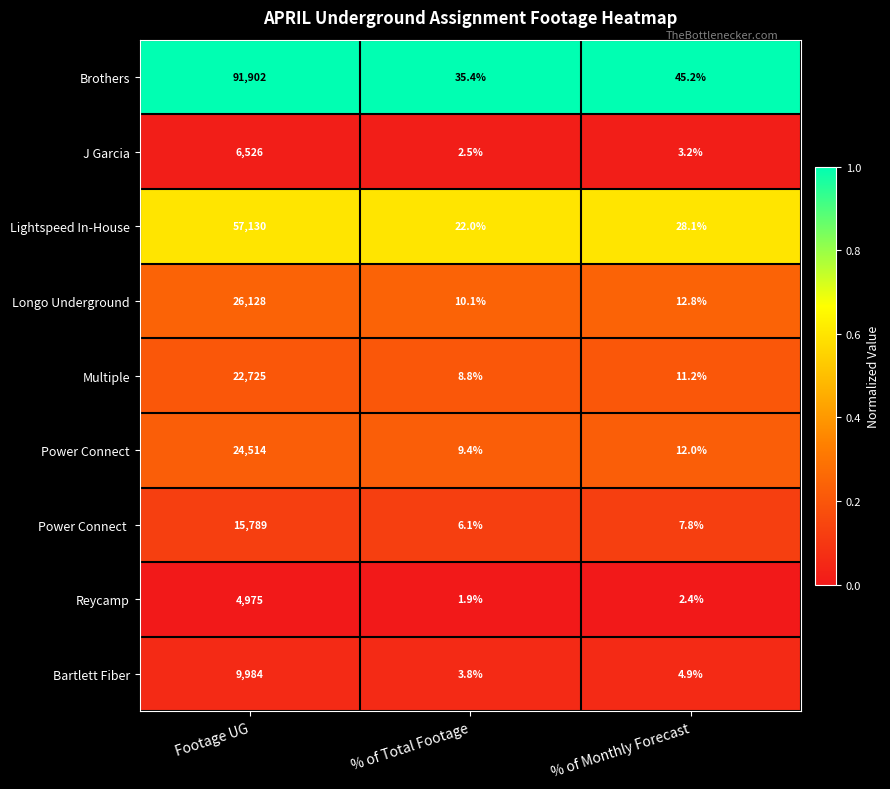

The value of Reycamp at % of Monthly Forecast is 3.3. True or false?

False